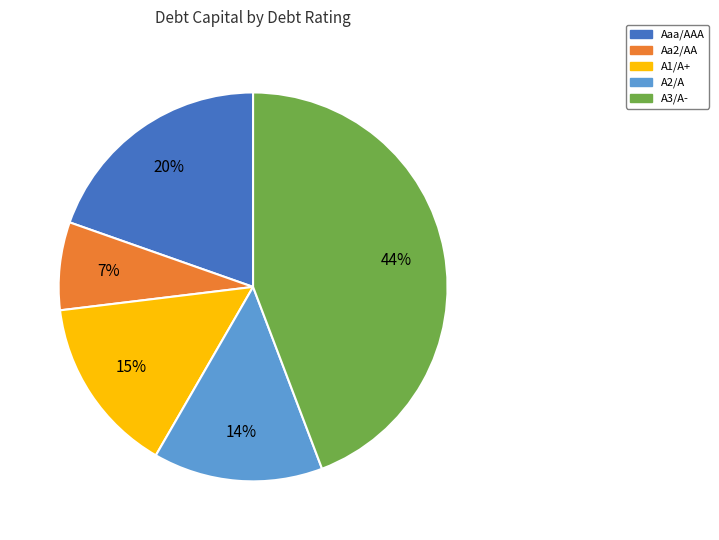

Between Aaa/AAA and A1/A+, which is larger?

Aaa/AAA